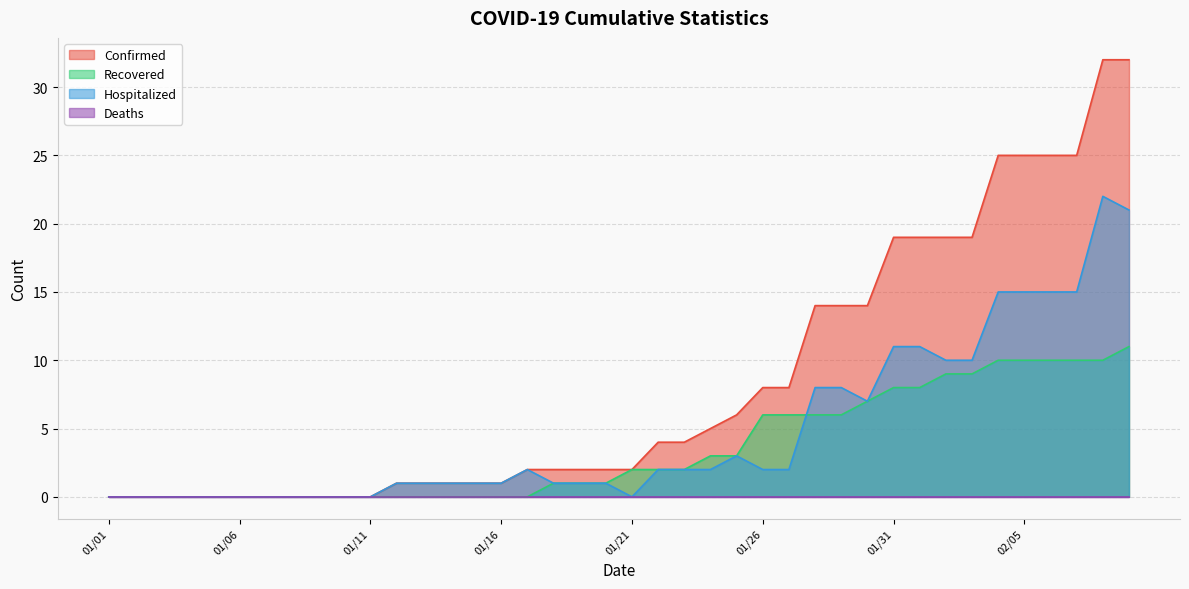

At which category is the sum across all series the highest?

02/08